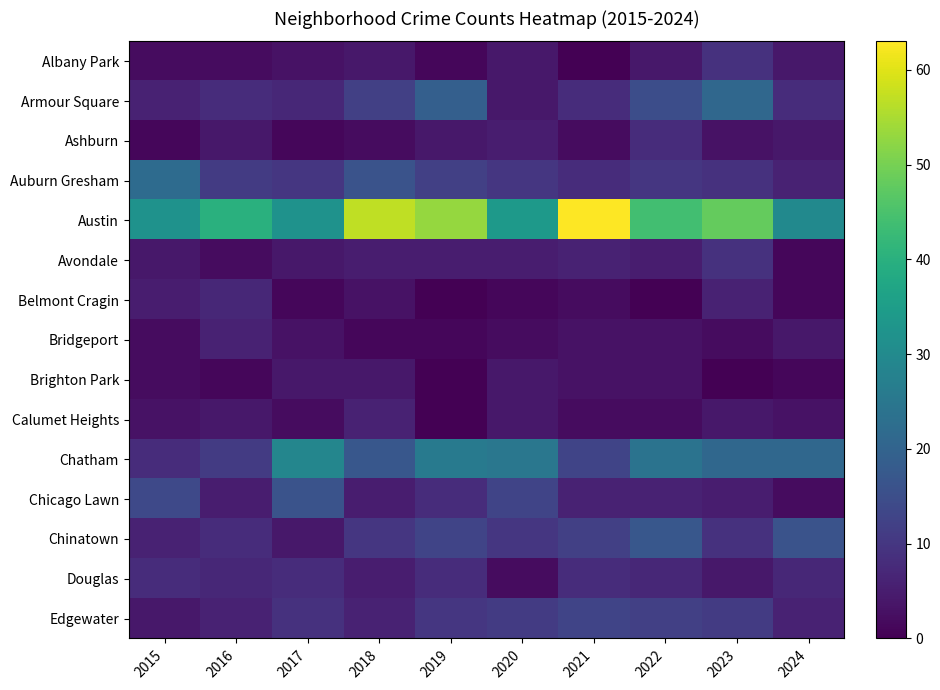

Reading left to right, extract all data points from this chart.

Albany Park: 2015=2	2016=2	2017=3	2018=4	2019=1	2020=4	2021=0	2022=4	2023=9	2024=4
Armour Square: 2015=6	2016=8	2017=7	2018=12	2019=19	2020=4	2021=8	2022=15	2023=21	2024=8
Ashburn: 2015=1	2016=4	2017=1	2018=2	2019=4	2020=5	2021=2	2022=8	2023=3	2024=4
Auburn Gresham: 2015=22	2016=11	2017=10	2018=16	2019=12	2020=10	2021=8	2022=10	2023=9	2024=6
Austin: 2015=32	2016=40	2017=32	2018=57	2019=53	2020=34	2021=63	2022=44	2023=48	2024=30
Avondale: 2015=4	2016=2	2017=4	2018=5	2019=5	2020=5	2021=6	2022=5	2023=9	2024=1
Belmont Cragin: 2015=5	2016=7	2017=1	2018=3	2019=0	2020=1	2021=2	2022=0	2023=6	2024=1
Bridgeport: 2015=2	2016=6	2017=3	2018=1	2019=1	2020=2	2021=3	2022=3	2023=2	2024=4
Brighton Park: 2015=2	2016=1	2017=4	2018=4	2019=0	2020=4	2021=3	2022=3	2023=0	2024=1
Calumet Heights: 2015=3	2016=4	2017=2	2018=6	2019=0	2020=4	2021=2	2022=2	2023=4	2024=3
Chatham: 2015=8	2016=11	2017=29	2018=17	2019=26	2020=25	2021=13	2022=24	2023=21	2024=21
Chicago Lawn: 2015=14	2016=5	2017=16	2018=5	2019=8	2020=13	2021=6	2022=6	2023=5	2024=2
Chinatown: 2015=6	2016=8	2017=4	2018=10	2019=13	2020=10	2021=12	2022=17	2023=9	2024=16
Douglas: 2015=8	2016=7	2017=8	2018=5	2019=8	2020=2	2021=8	2022=7	2023=4	2024=7
Edgewater: 2015=4	2016=6	2017=9	2018=6	2019=10	2020=11	2021=13	2022=12	2023=11	2024=6